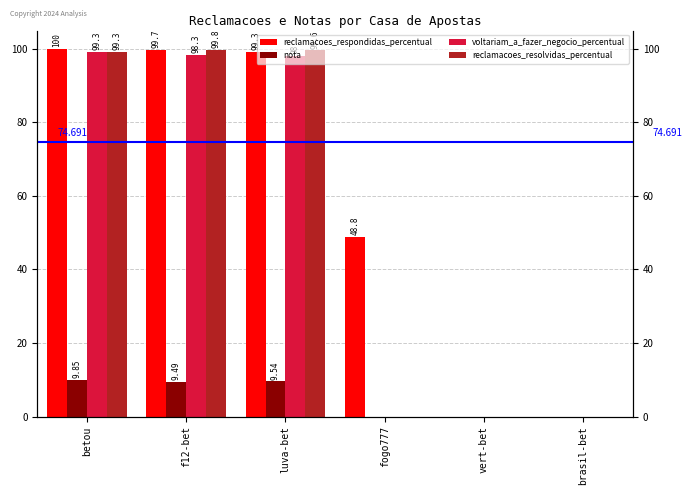

At which category is the sum across all series the highest?

betou